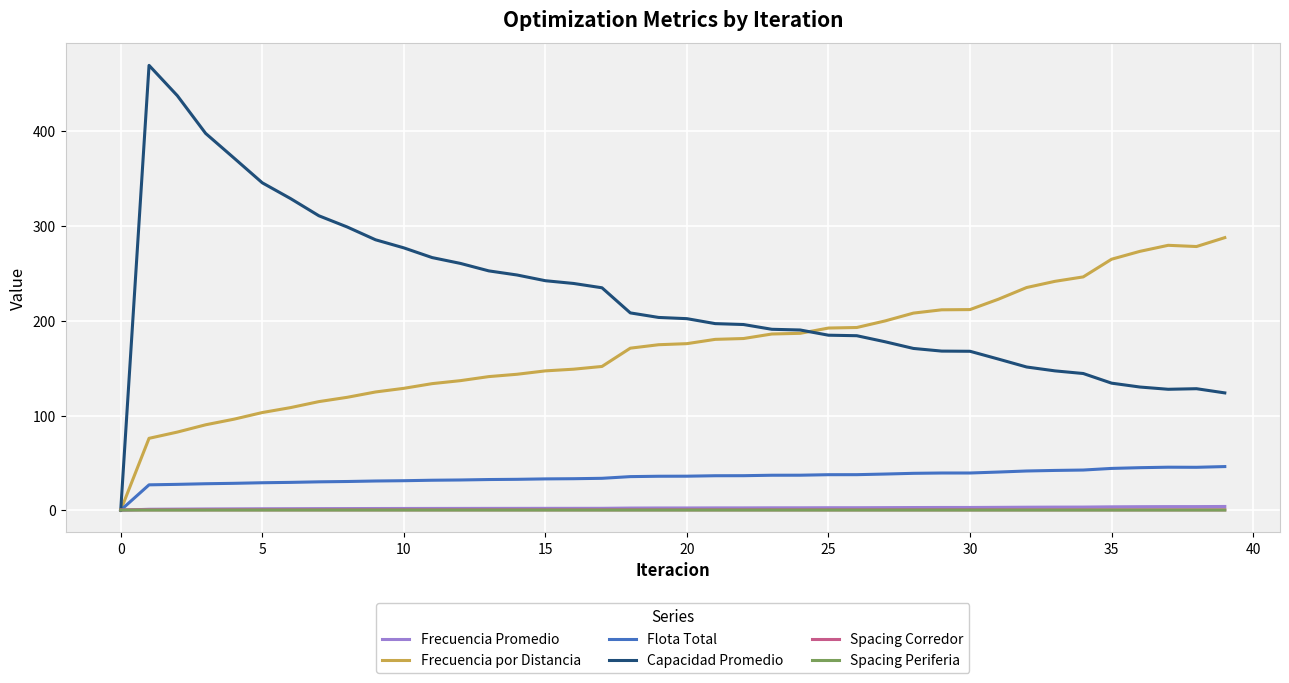

Which series has the largest total across all categories?

Capacidad Promedio